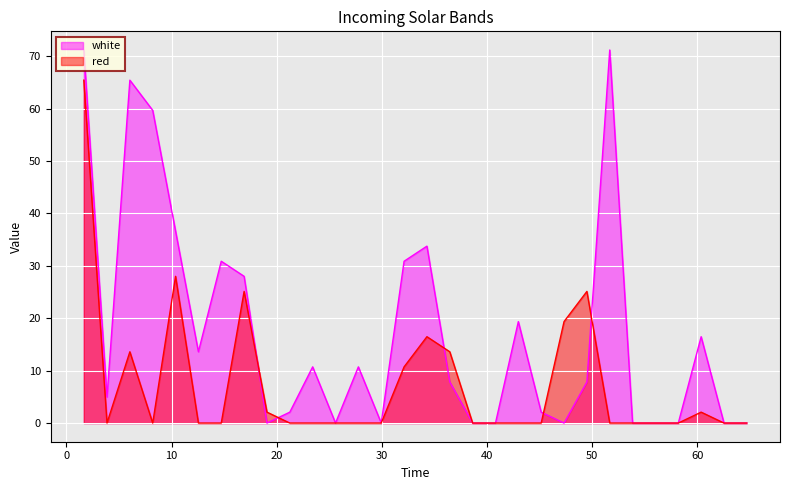

Reading left to right, transcribe all the data shown in this chart.

red: 1.654=65.4	3.86=0.0	6.0335=13.6	8.2065=0.0	10.38=28.0	12.5535=0.0	14.7265=0.0	16.9=25.1	19.0735=2.1	21.2465=0.0	23.42=0.0	25.5935=0.0	27.7665=0.0	29.94=0.0	32.1135=10.7	34.2865=16.5	36.46=13.6	38.6335=0.0	40.8065=0.0	42.98=0.0	45.1535=0.0	47.3265=19.4	49.5=25.1	51.6735=0.0	53.8465=0.0	56.02=0.0	58.1935=0.0	60.3665=2.1	62.54=0.0	64.7135=0.0
white: 1.654=71.2	3.86=5.0	6.0335=65.4	8.2065=59.7	10.38=36.6	12.5535=13.6	14.7265=30.9	16.9=28.0	19.0735=0.0	21.2465=2.1	23.42=10.7	25.5935=0.0	27.7665=10.7	29.94=0.0	32.1135=30.9	34.2865=33.7	36.46=7.8	38.6335=0.0	40.8065=0.0	42.98=19.4	45.1535=2.1	47.3265=0.0	49.5=7.8	51.6735=71.2	53.8465=0.0	56.02=0.0	58.1935=0.0	60.3665=16.5	62.54=0.0	64.7135=0.0